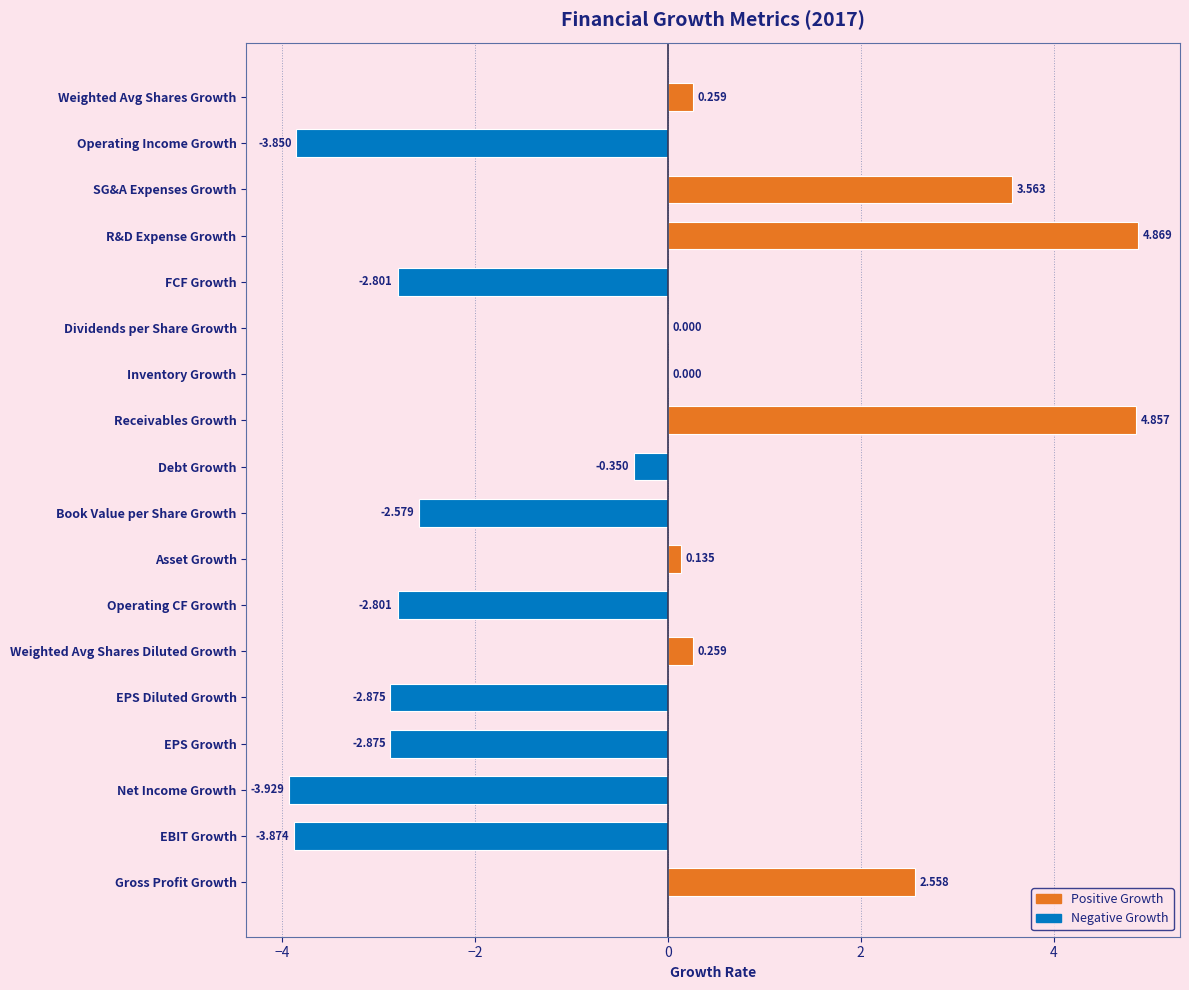

Between Dividends per Share Growth and Receivables Growth, which is larger?

Receivables Growth